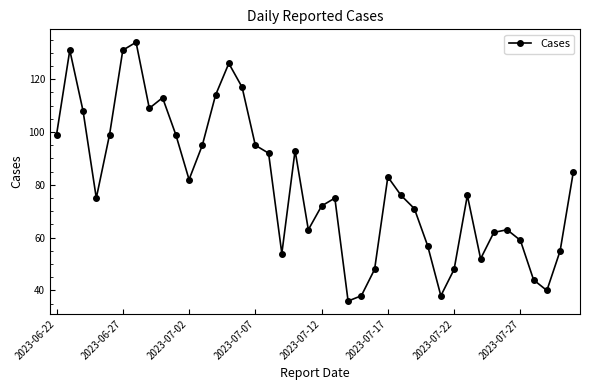

How many points are lower than both their immediate neighbors (excluding endpoints)?

9